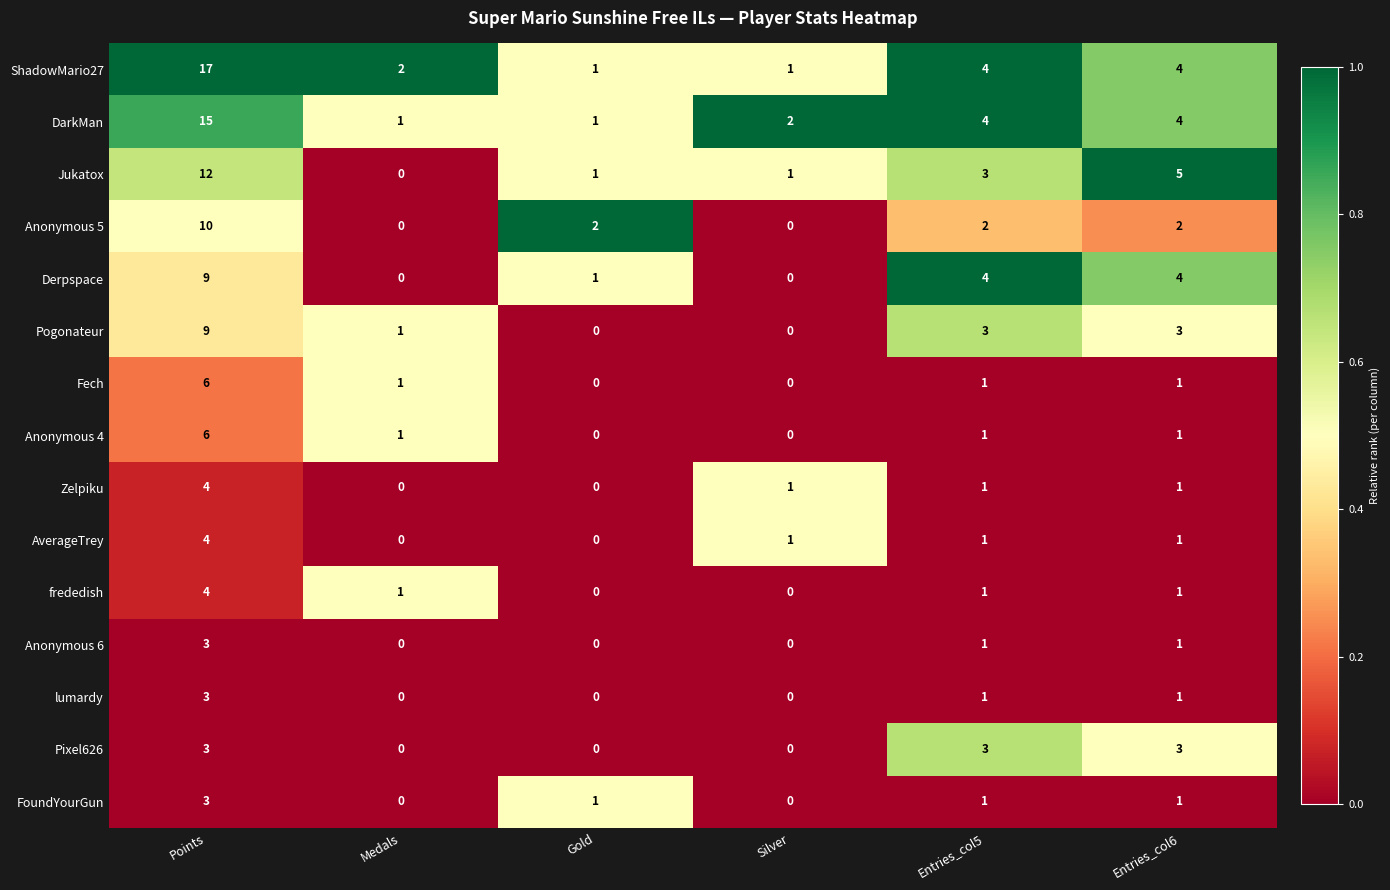

Which series has the largest total across all categories?

ShadowMario27